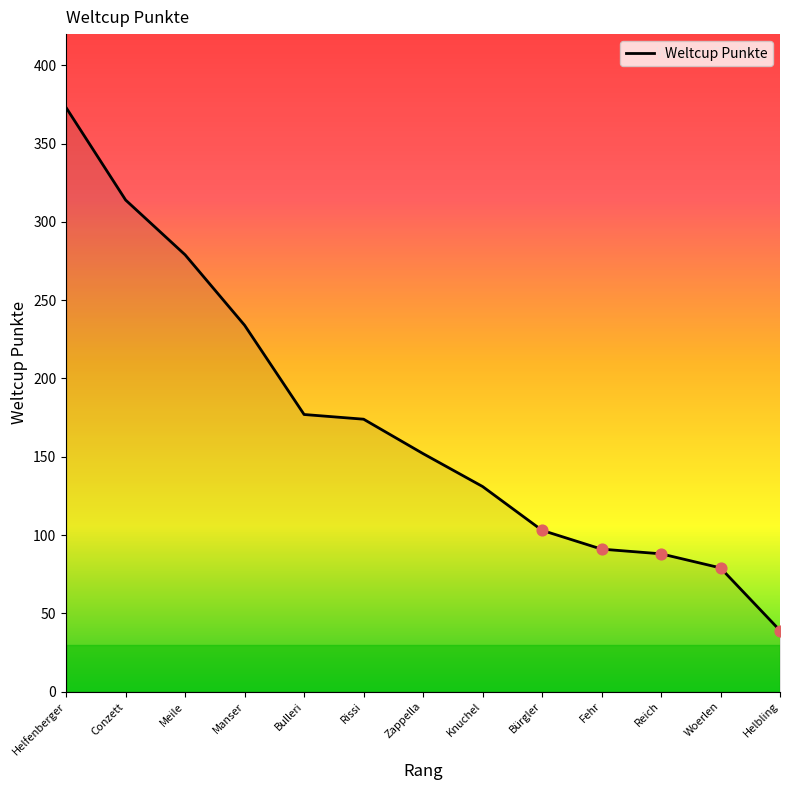

What is the change in value from Fehr to Reich?

-3